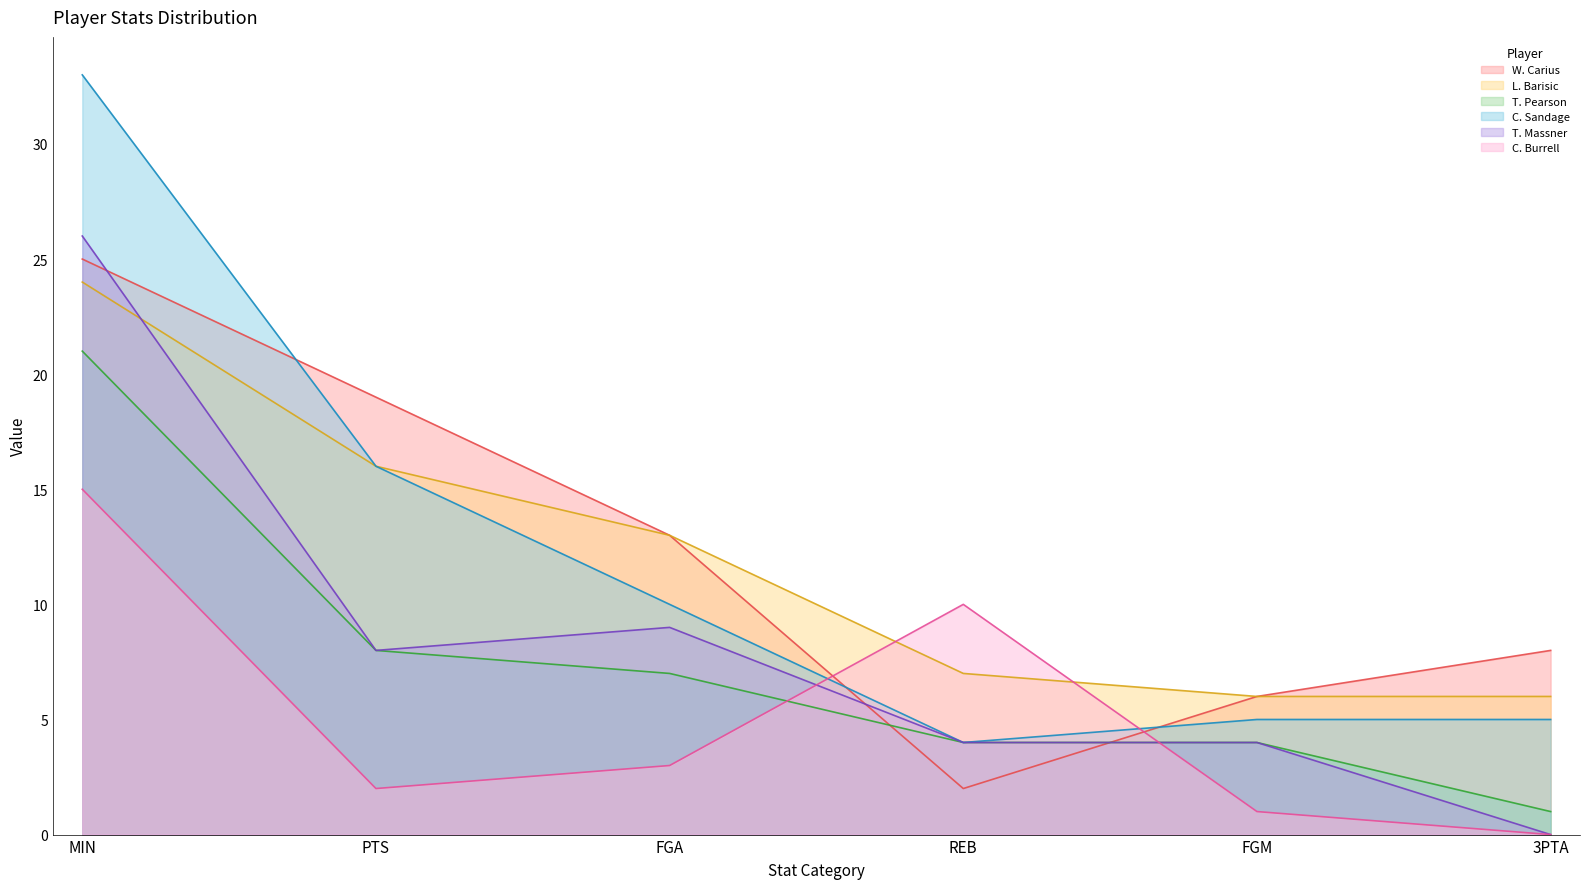

How many lines are shown in the chart?

6